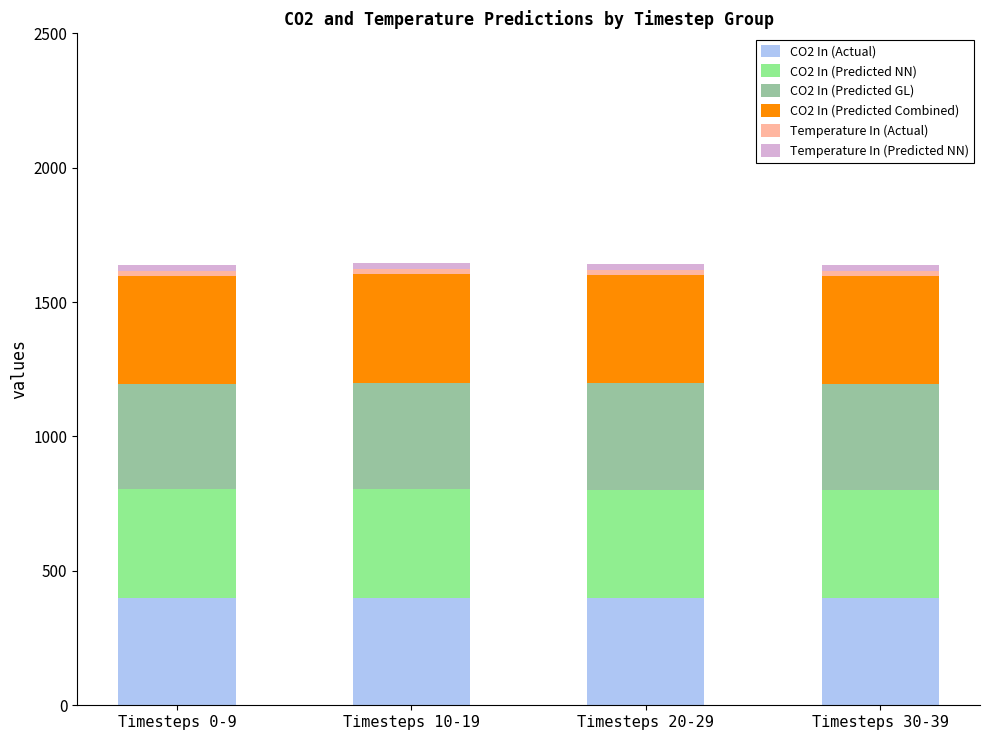

What is the highest value of the CO2 In (Actual) series?

400.0